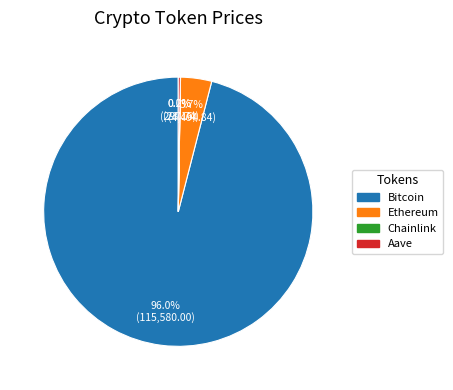

What portion of the pie excludes Ethereum?

96.3%